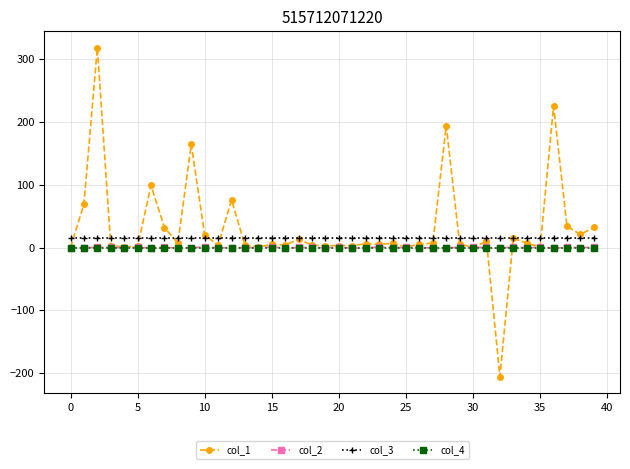

What is the greatest value displayed?

318.0